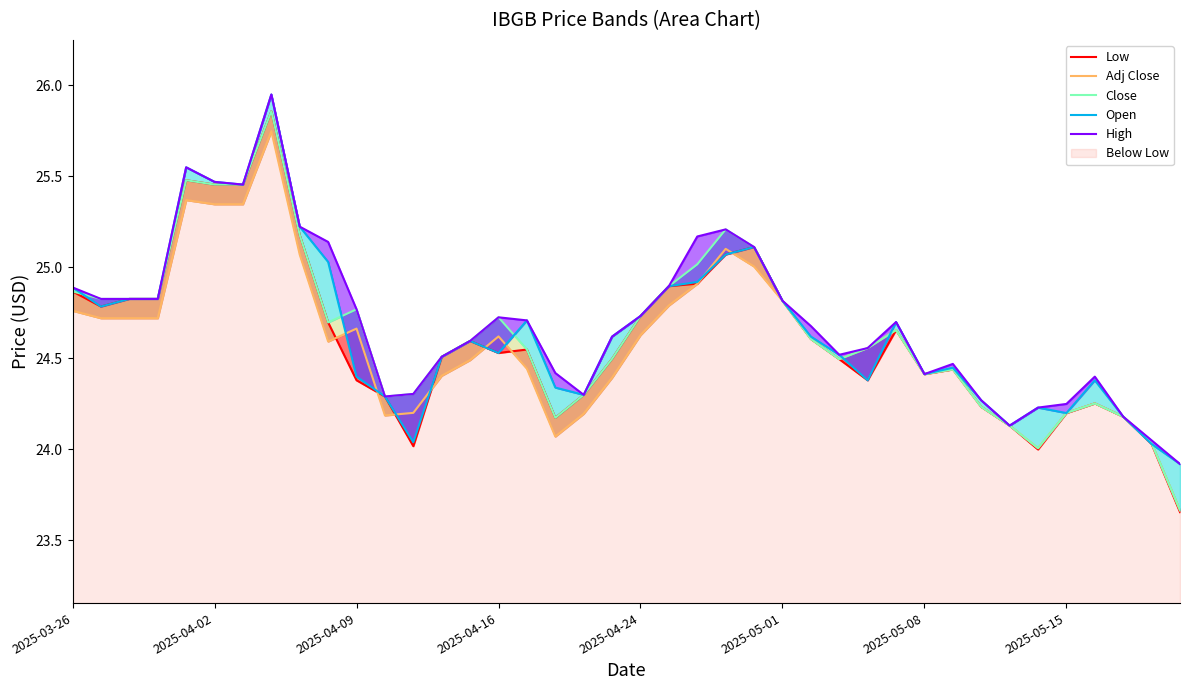

The High series shows 24.8 at 2025-04-09. True or false?

True